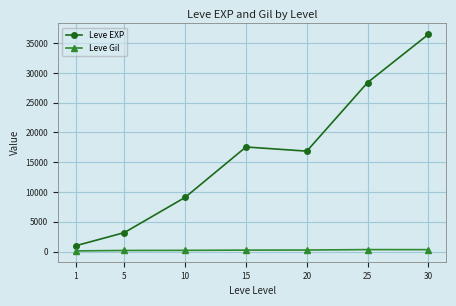

True or false: Leve EXP and Leve Gil cross at least once.

False